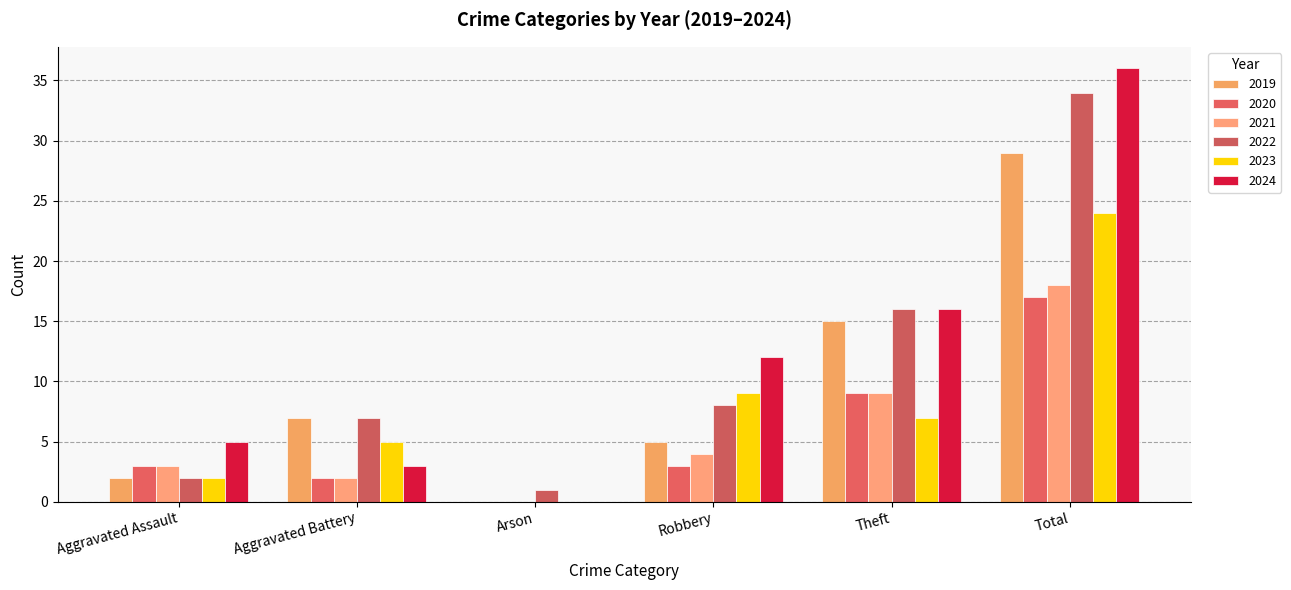

At which label does 2021 reach its minimum?

Arson